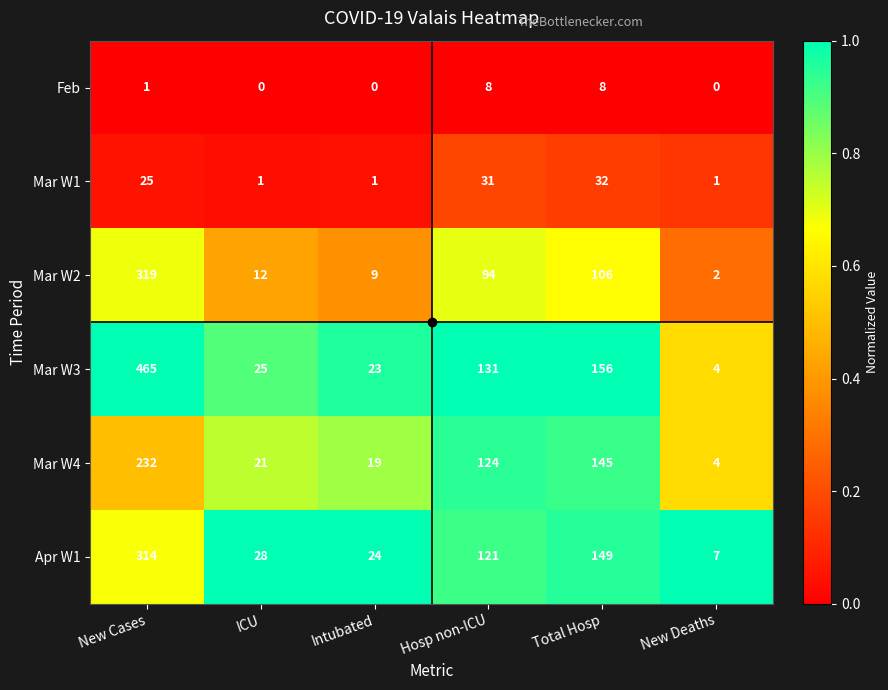

True or false: Mar W2 has a value of 19 at ICU.

False